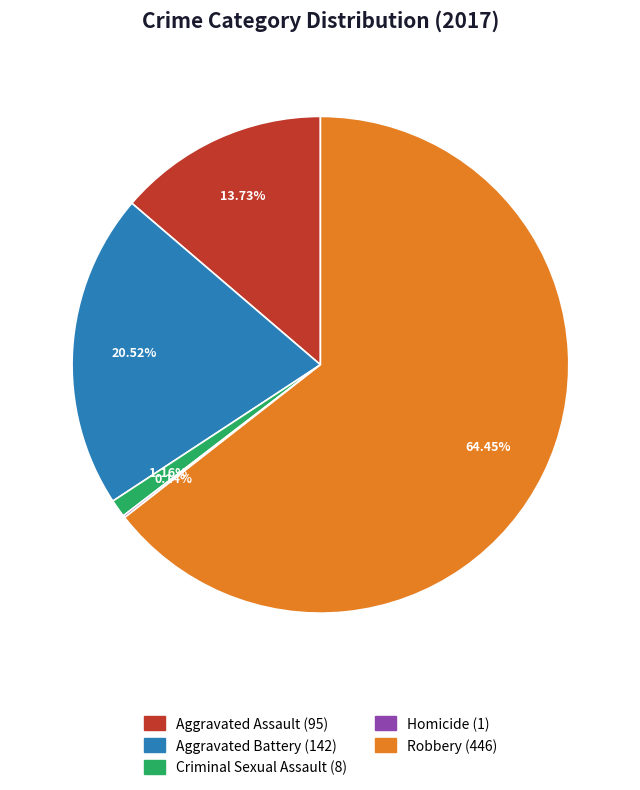

Which has a higher value, Aggravated Assault or Criminal Sexual Assault?

Aggravated Assault